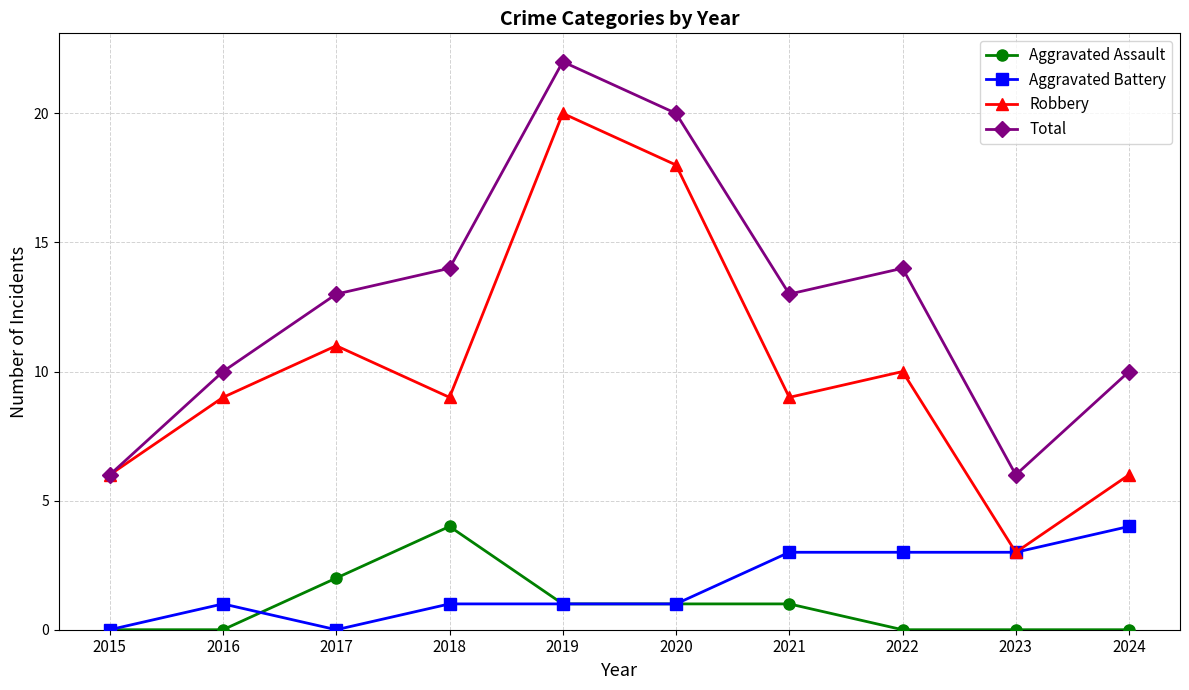

The Aggravated Assault series shows -2 at 2016. True or false?

False